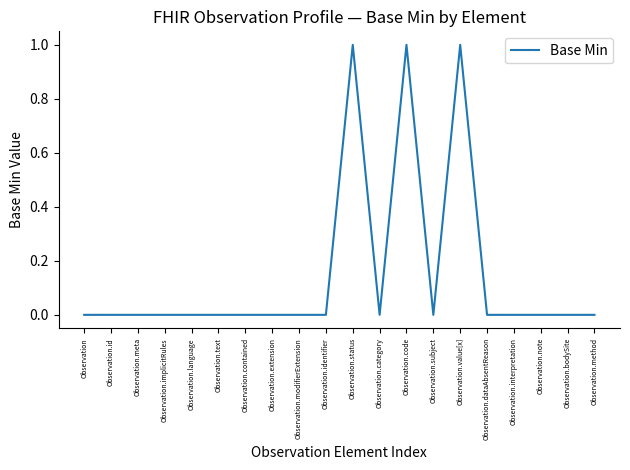

What is the difference between the maximum and second lowest values?

1